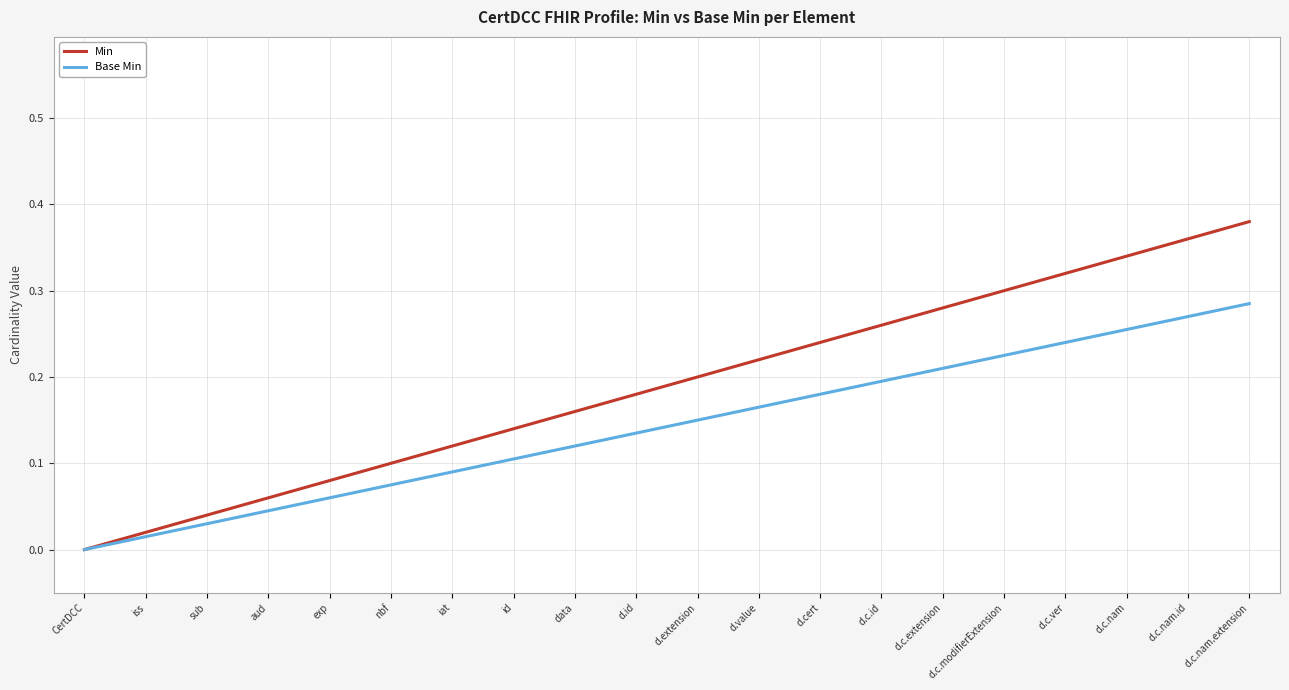

The Min series shows 0.2 at nbf. True or false?

False